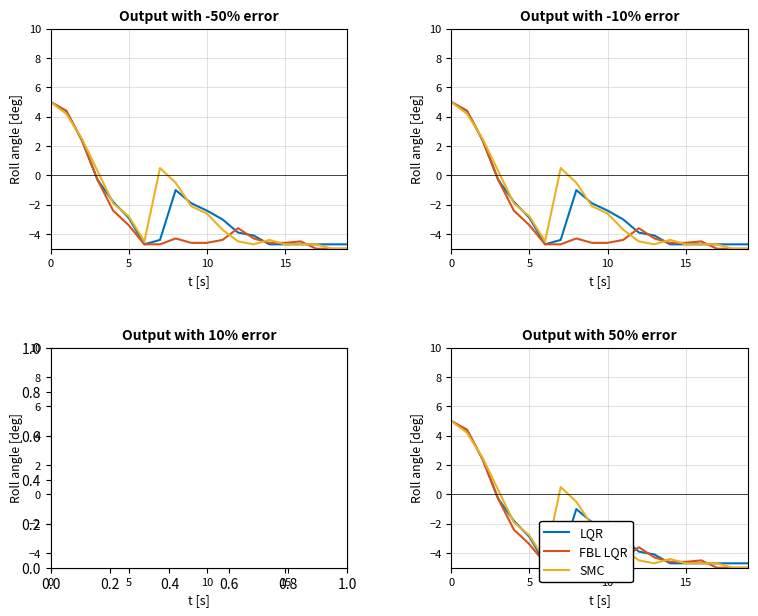

What is the label of the 14th point from the right?

6